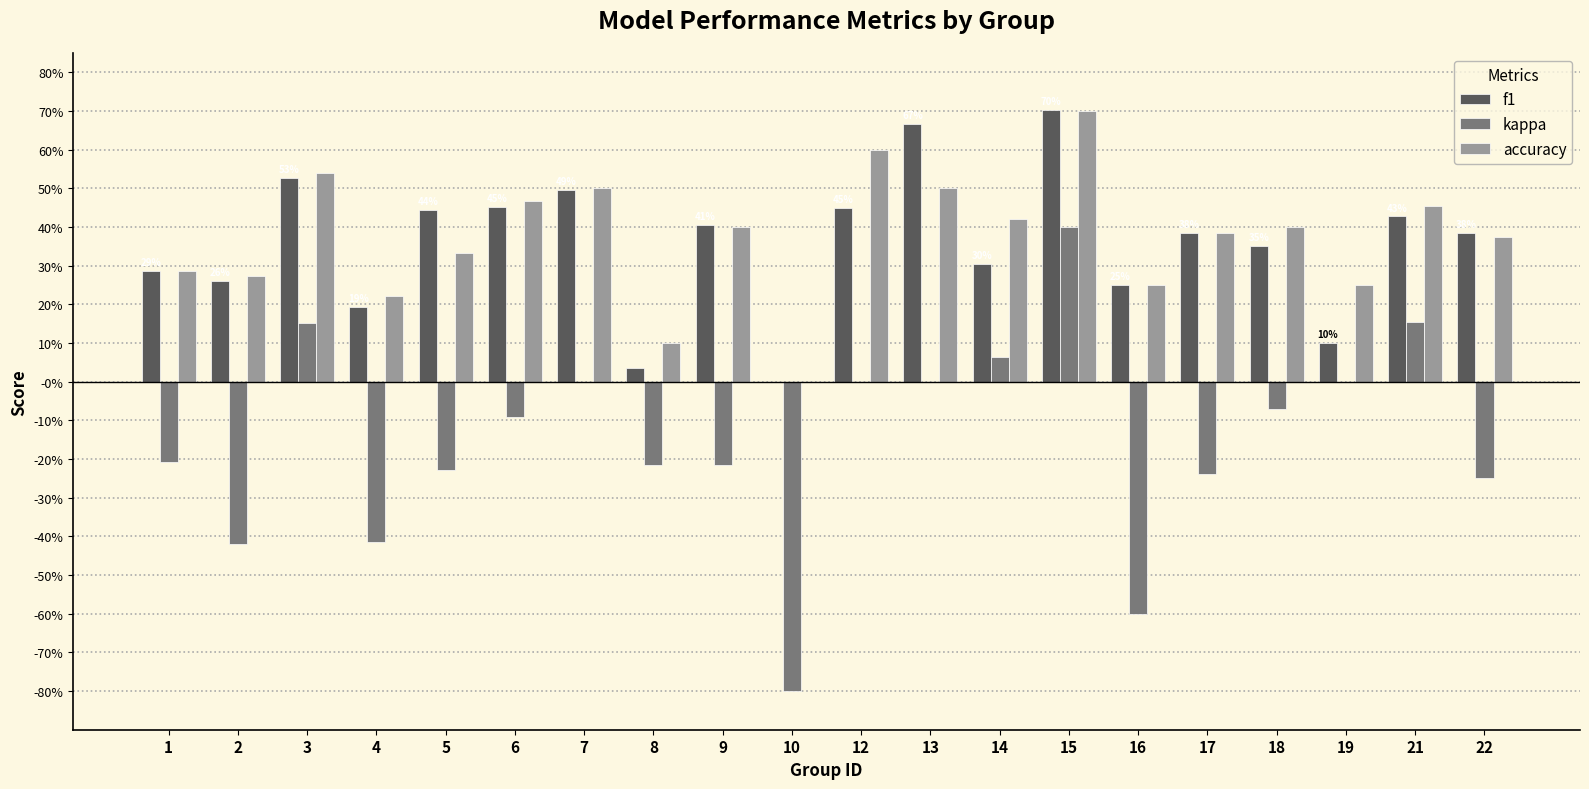

What is the difference between the accuracy values at 21 and 22?

0.1